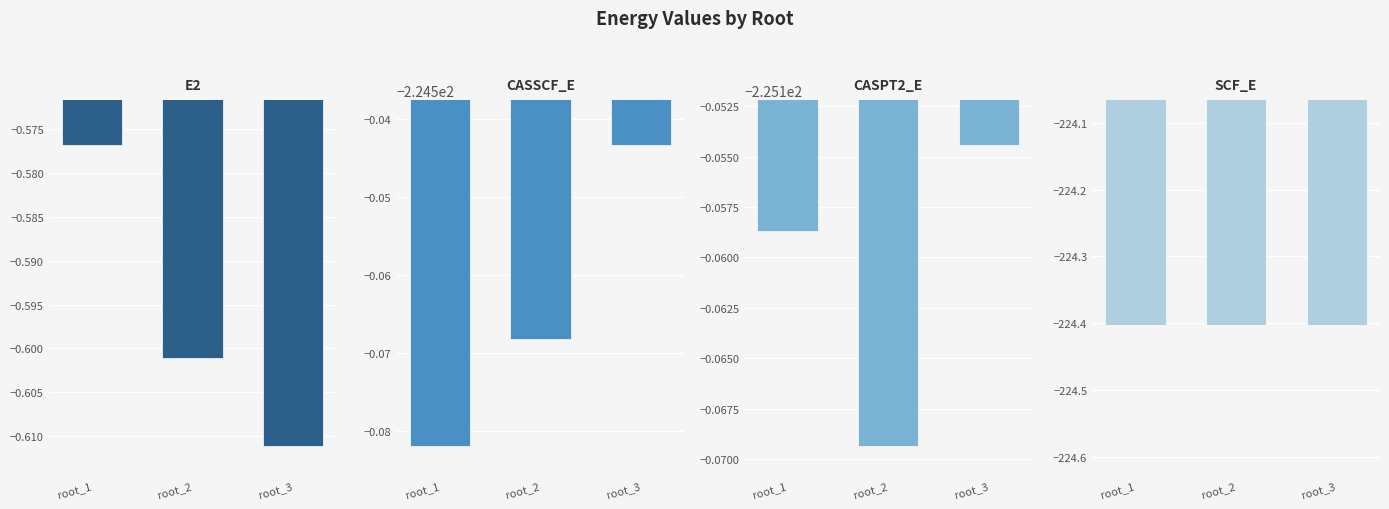

At which category is the sum across all series the highest?

root_3